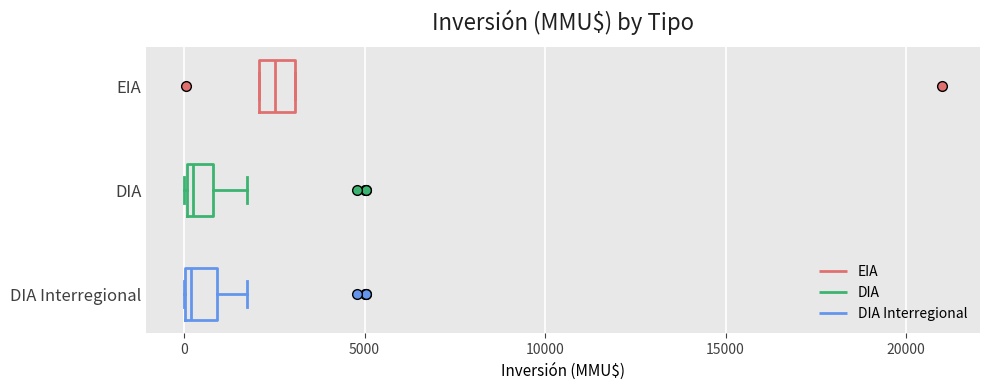

Where does the right whisker of the box for DIA end on the x-axis? The values are not printed on the chart, so give them approximately, as read against the axis.

2000